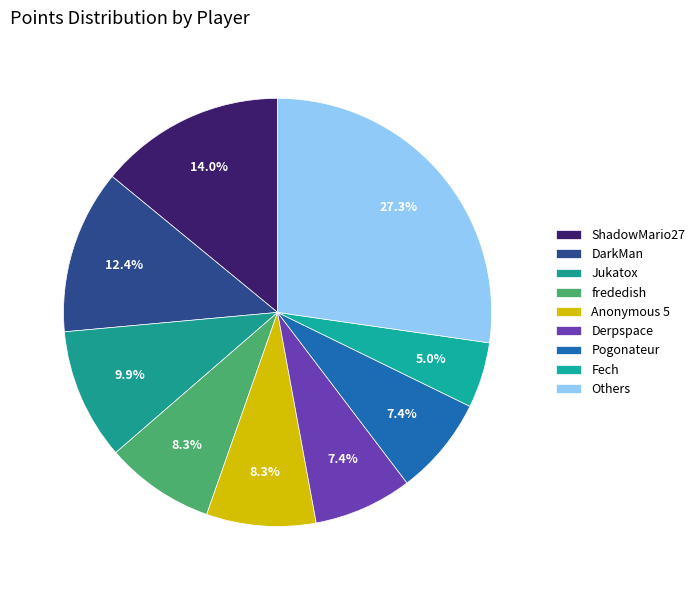

How many slices are in this pie chart?

9